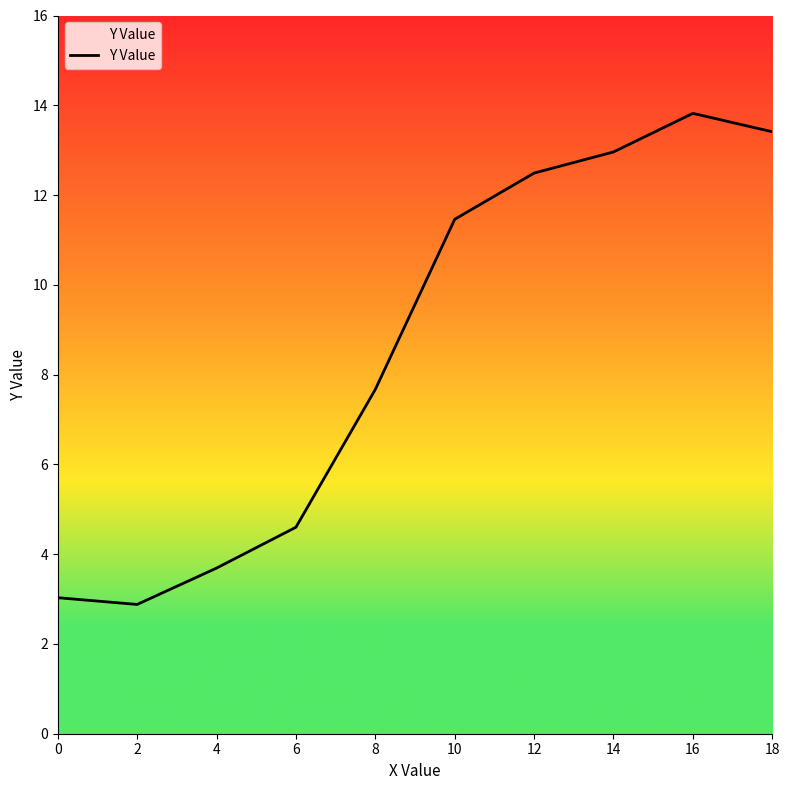

What is the average value?

8.6